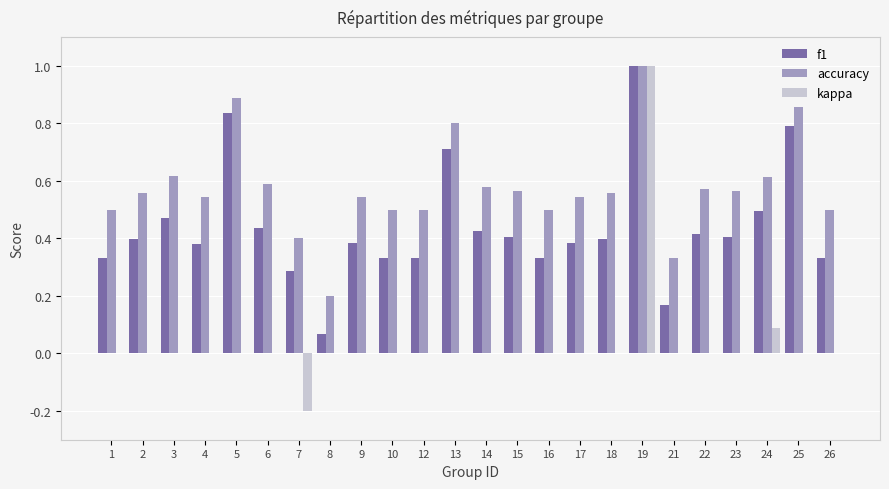

How many groups of bars are there?

24